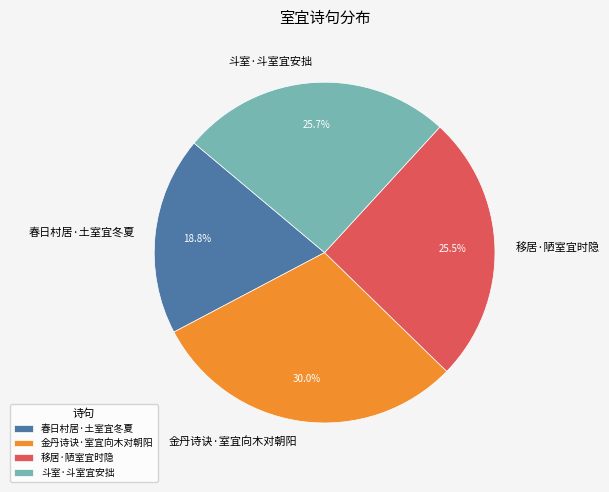

Is the sum of 斗室·斗室宜安拙 and 移居·陋室宜时隐 greater than half?

Yes